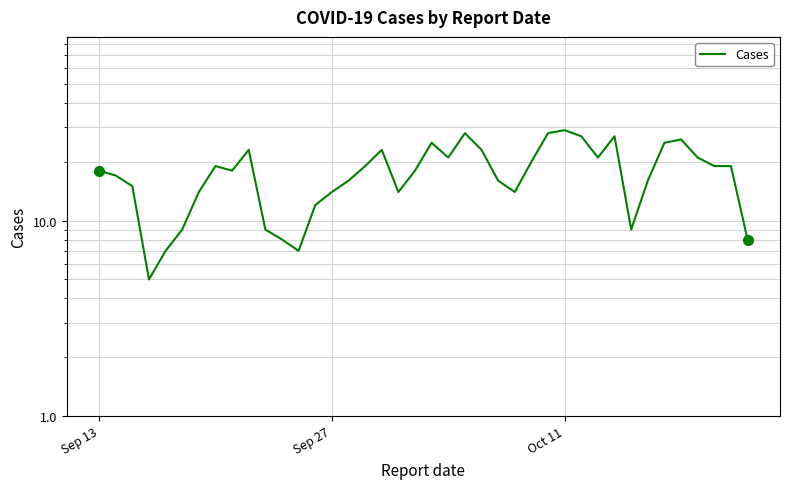

What is the value of the 19th point from the left?

14